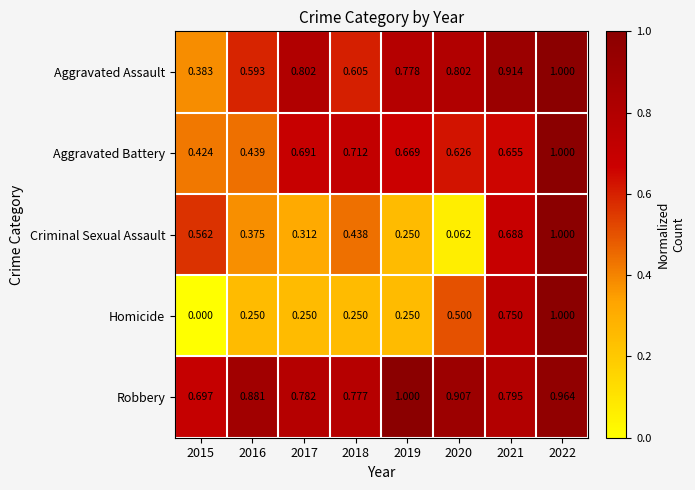

Between 2016 and 2022, which series saw the biggest shift?

Homicide